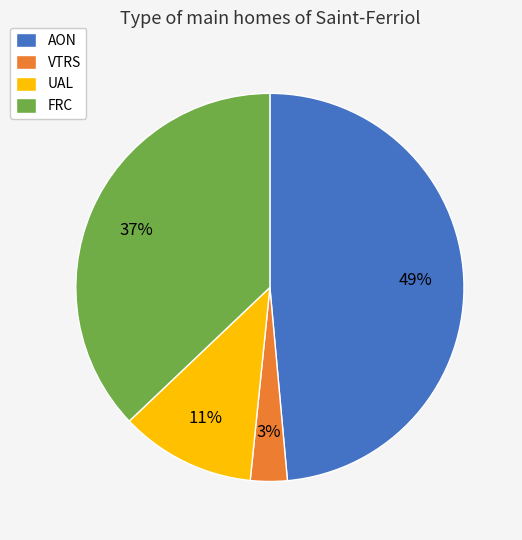

To the nearest percent, what portion does FRC represent?

37%